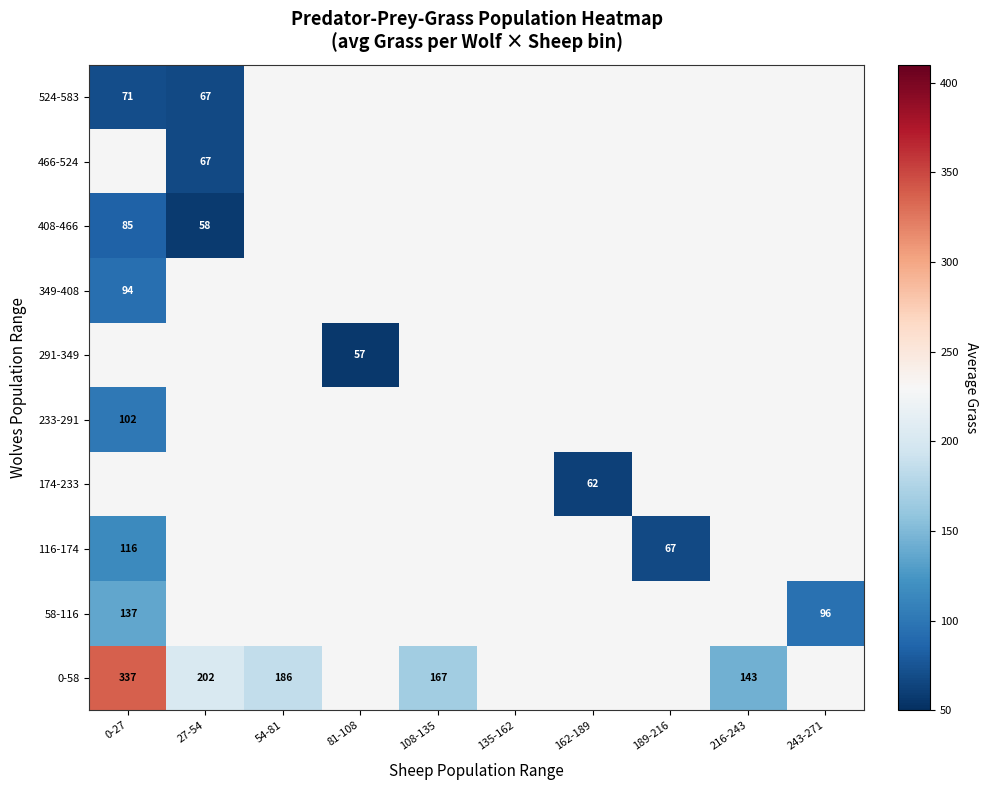

Is it true that 408-466 equals 58.0 at 27-54?

True